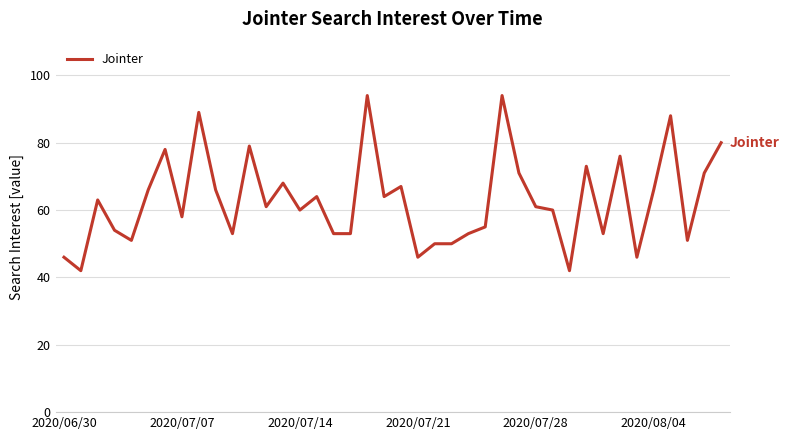

What is the minimum value shown in the chart?

42